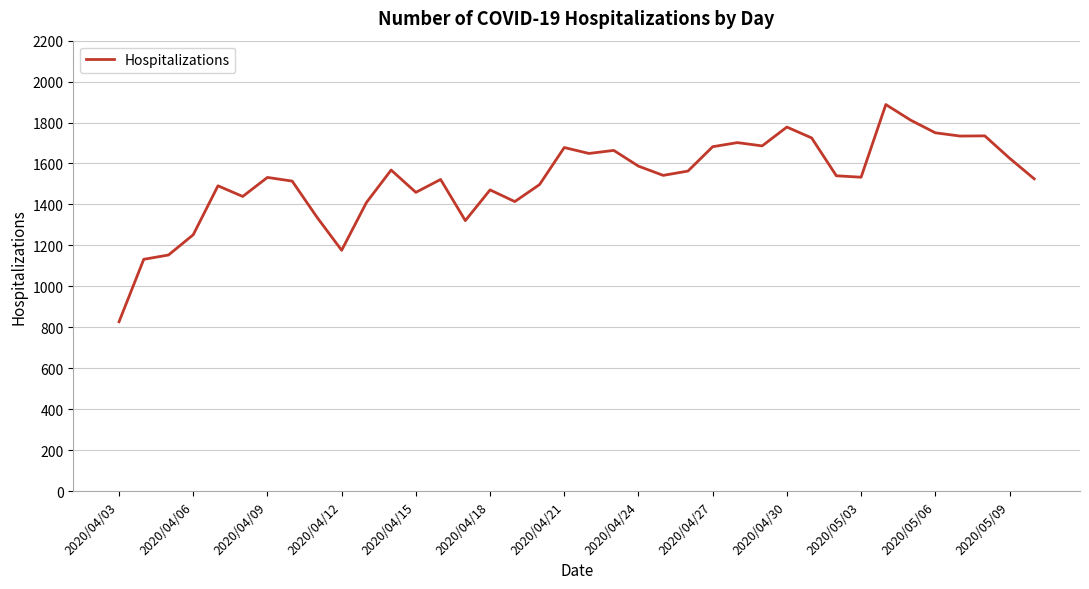

Does the chart have visible grid lines?

Yes